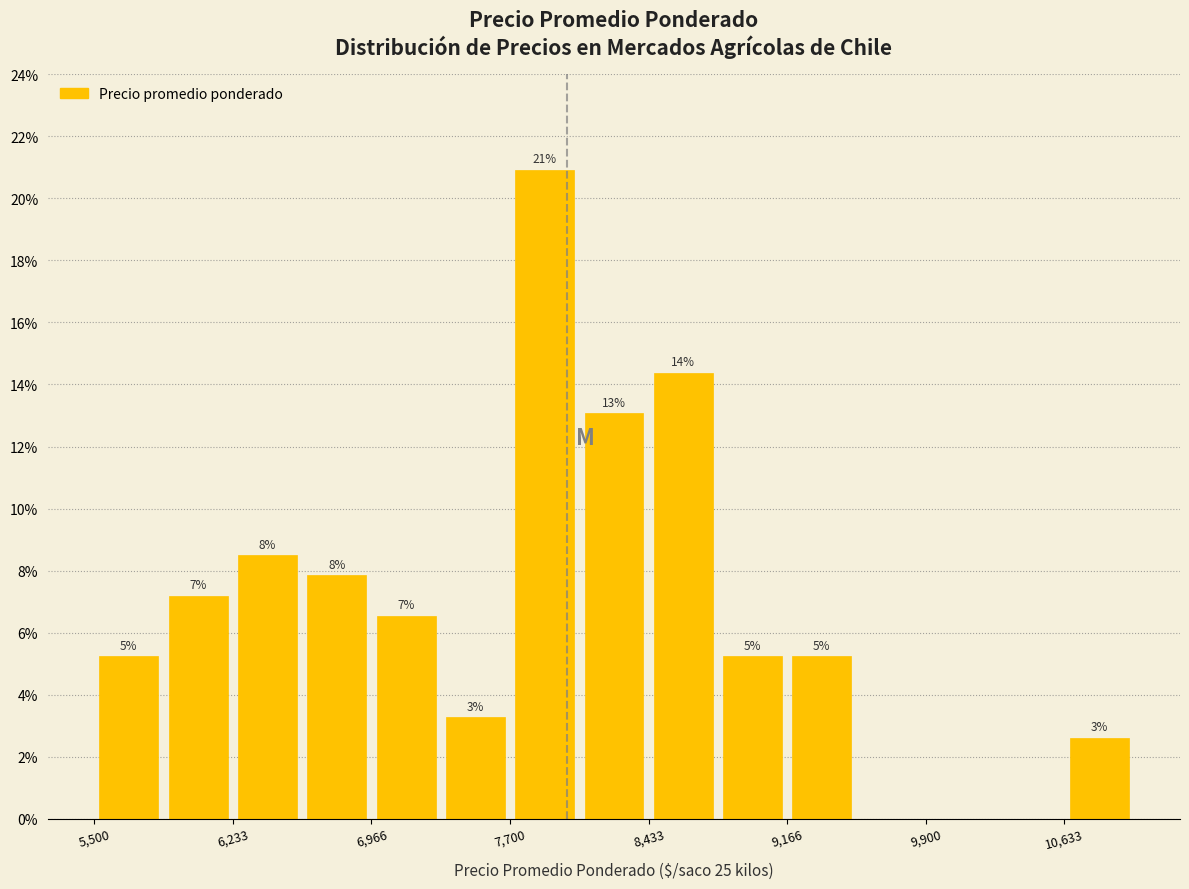

Around what value on the x-axis is the tallest bar? Give the approximate position of its centre, as read against the axis.

7900